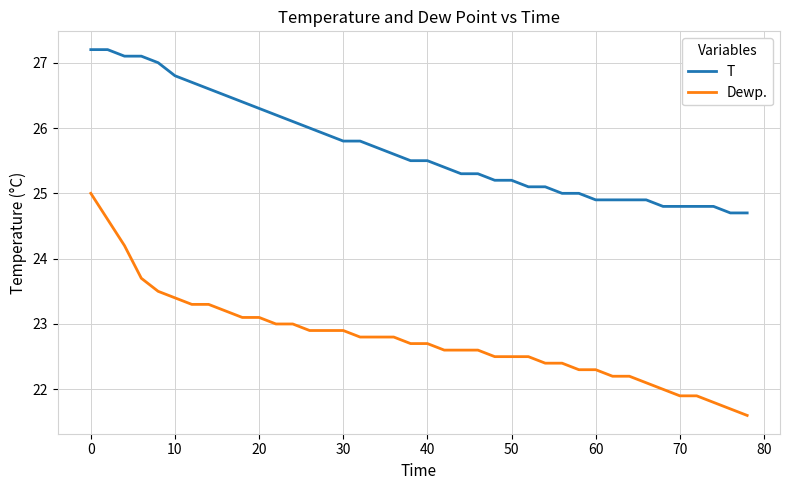

Reading left to right, extract all data points from this chart.

T: 27.2	27.2	27.1	27.1	27.0	26.8	26.7	26.6	26.5	26.4	26.3	26.2	26.1	26.0	25.9	25.8	25.8	25.7	25.6	25.5	25.5	25.4	25.3	25.3	25.2	25.2	25.1	25.1	25.0	25.0	24.9	24.9	24.9	24.9	24.8	24.8	24.8	24.8	24.7	24.7
Dewp.: 25.0	24.6	24.2	23.7	23.5	23.4	23.3	23.3	23.2	23.1	23.1	23.0	23.0	22.9	22.9	22.9	22.8	22.8	22.8	22.7	22.7	22.6	22.6	22.6	22.5	22.5	22.5	22.4	22.4	22.3	22.3	22.2	22.2	22.1	22.0	21.9	21.9	21.8	21.7	21.6